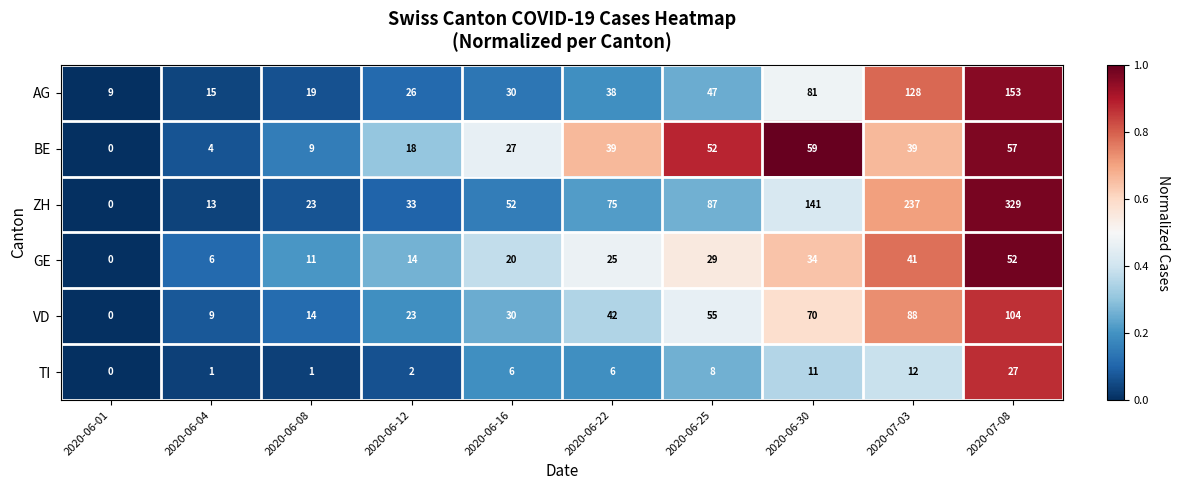

What is the total value across all series at 2020-06-01?

9